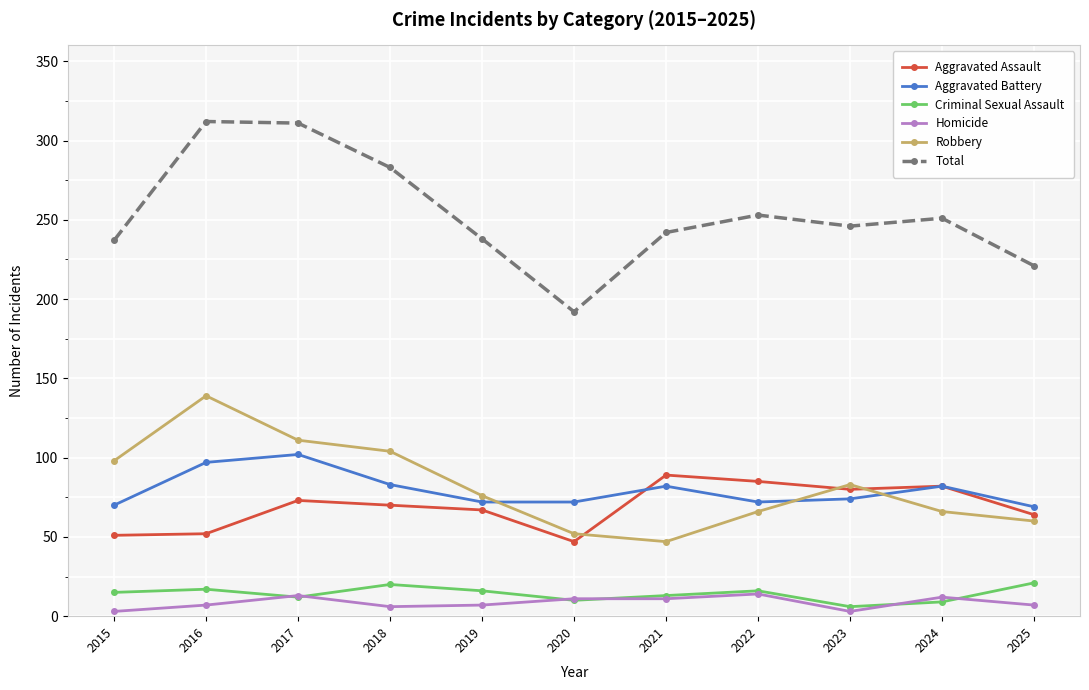

True or false: Aggravated Battery has more than 1 interior local peaks.

True